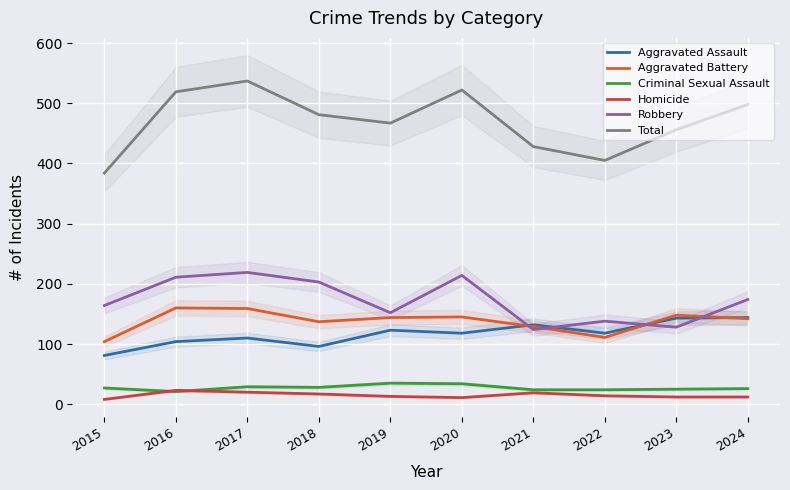

Rank the series by their maximum value, from highest to lowest.

Total, Robbery, Aggravated Battery, Aggravated Assault, Criminal Sexual Assault, Homicide